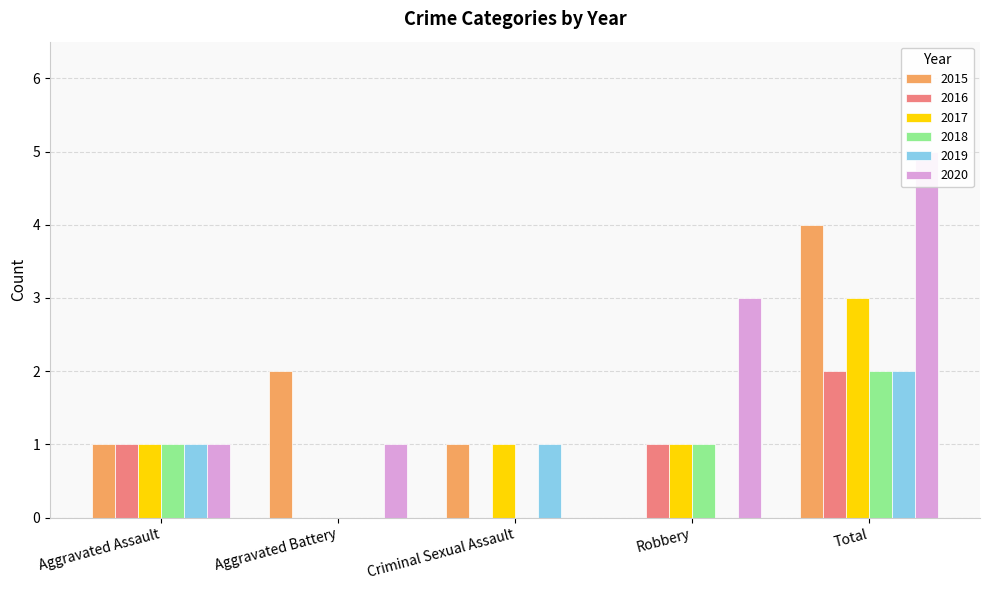

Does the chart contain any negative values?

No